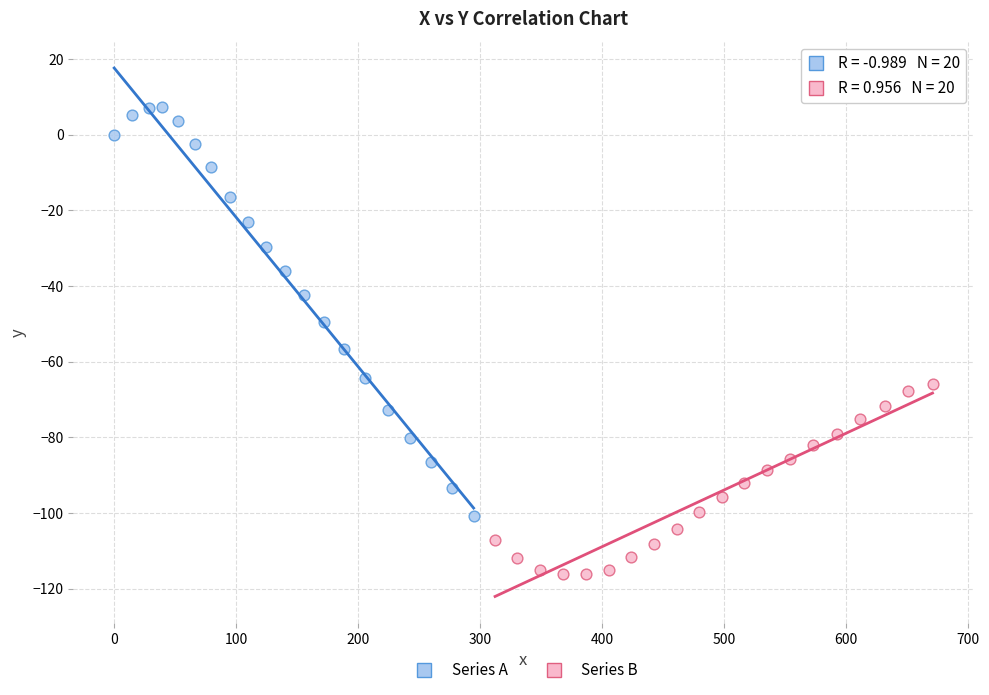

Which series has the widest spread of Y values?

Series A